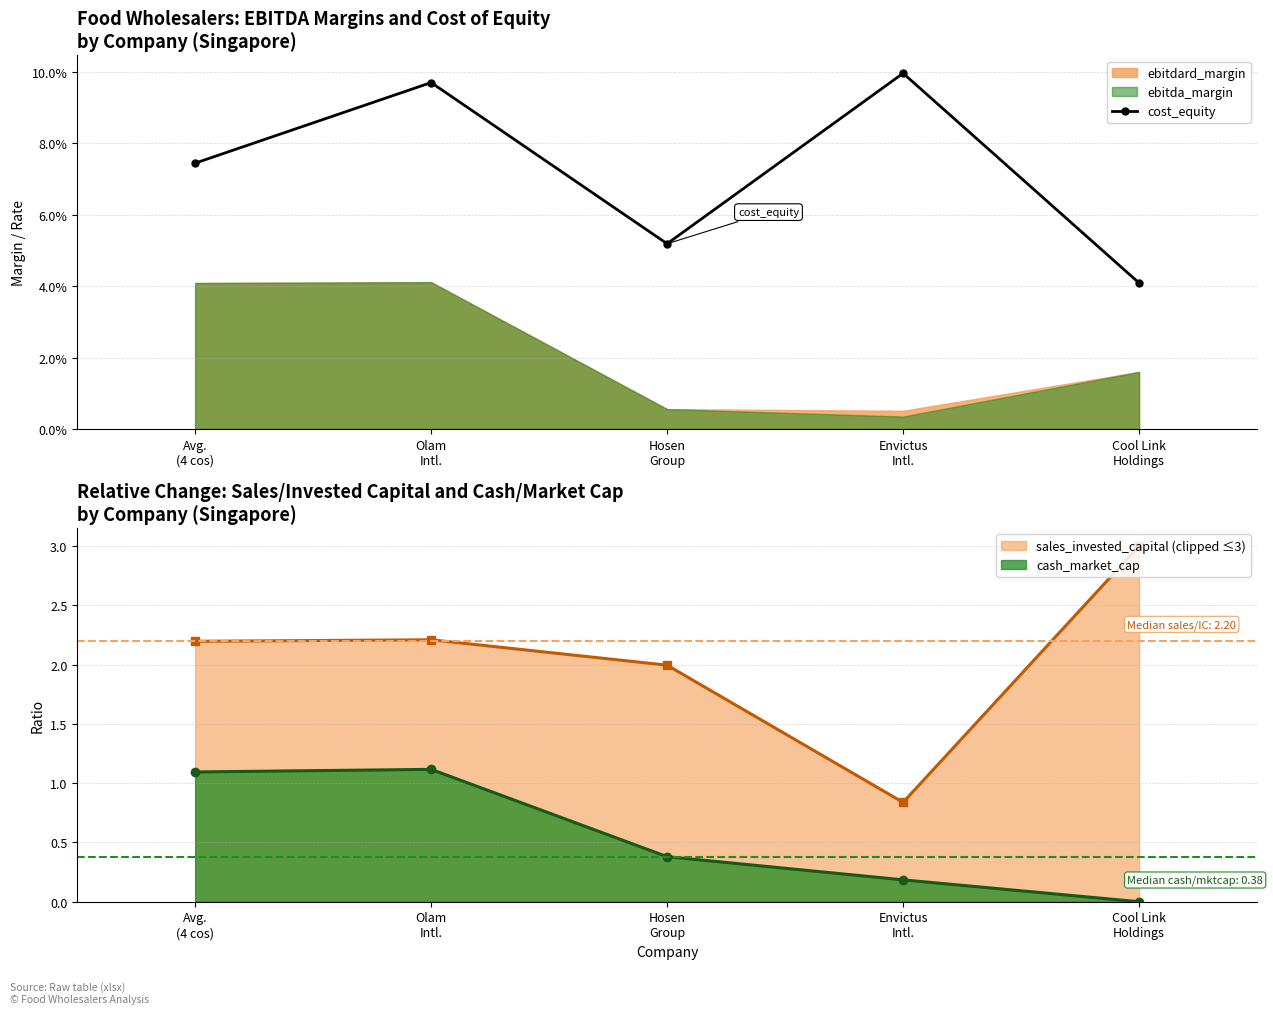

Which has a higher value, Cool Link
Holdings or Hosen
Group?

Hosen
Group